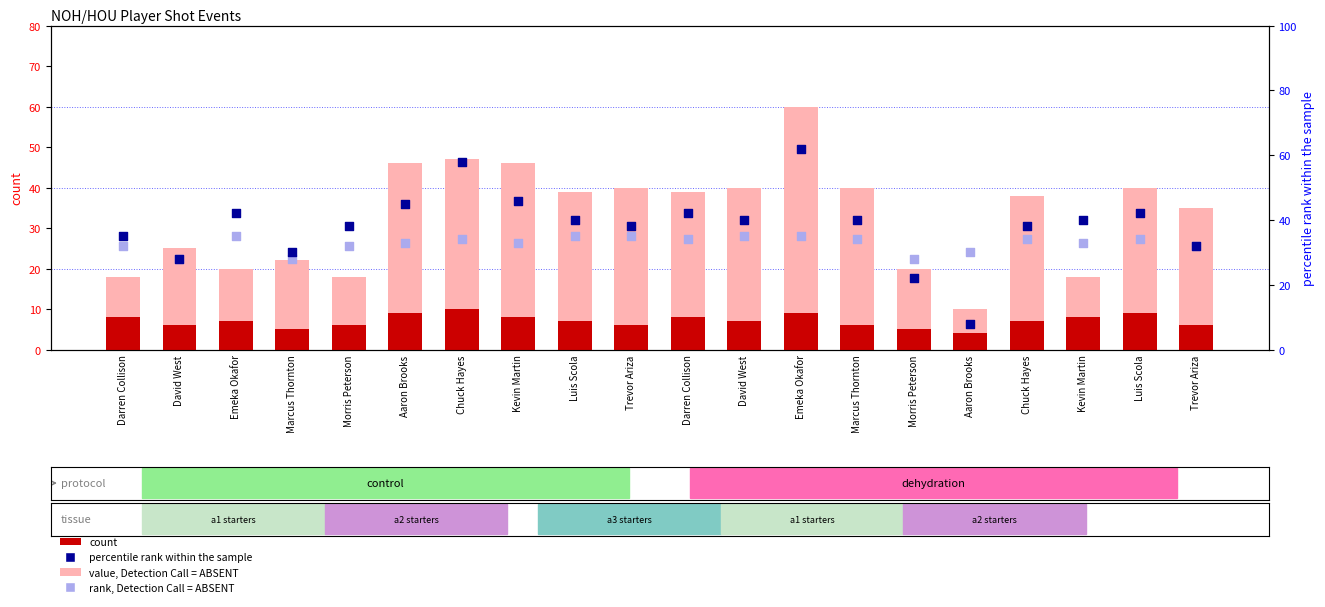

At how many categories does at least one series exceed 25?

20